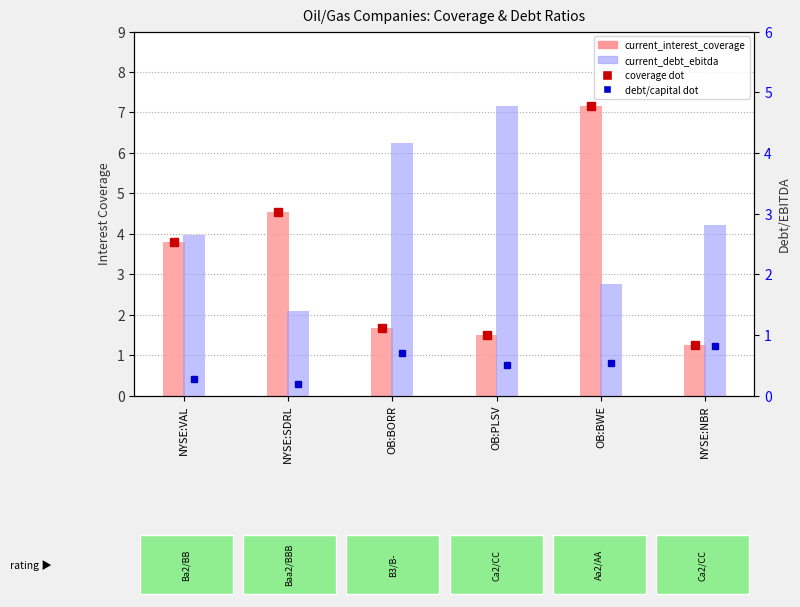

True or false: current_debt_ebitda has a value of 2.3 at OB:BORR.

False